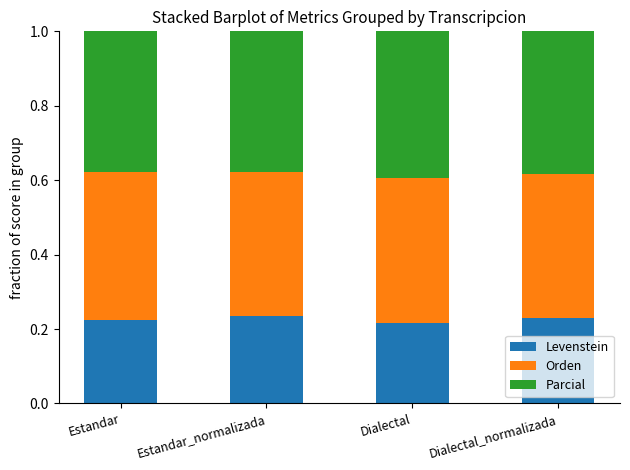

What is the total value across all series at Estandar_normalizada?

1.0